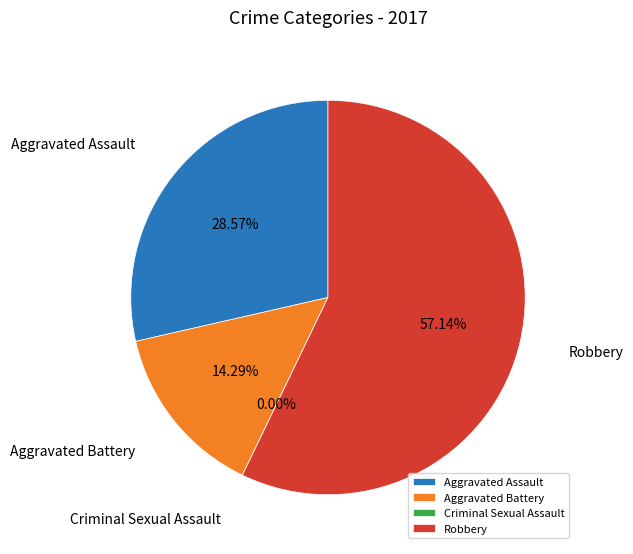

Rank the categories by value from lowest to highest.

Criminal Sexual Assault, Aggravated Battery, Aggravated Assault, Robbery